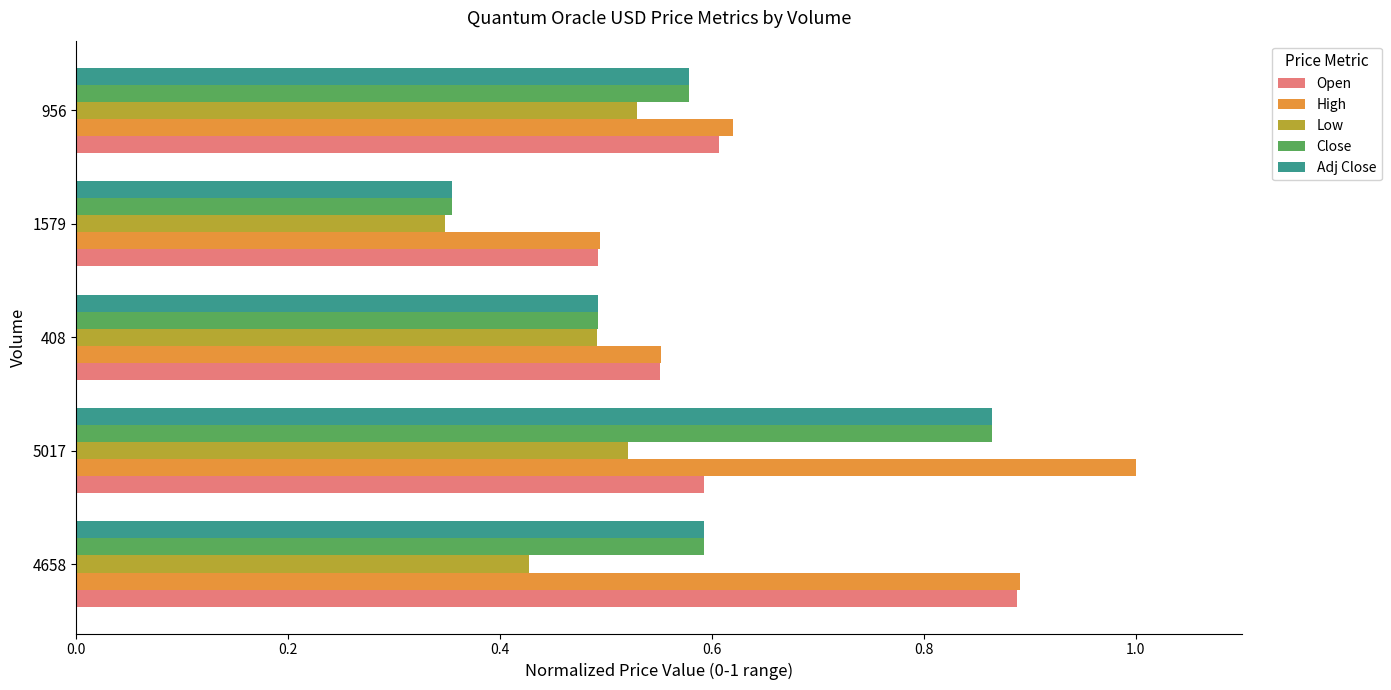

Where is Adj Close nearest to the value 0?

1579